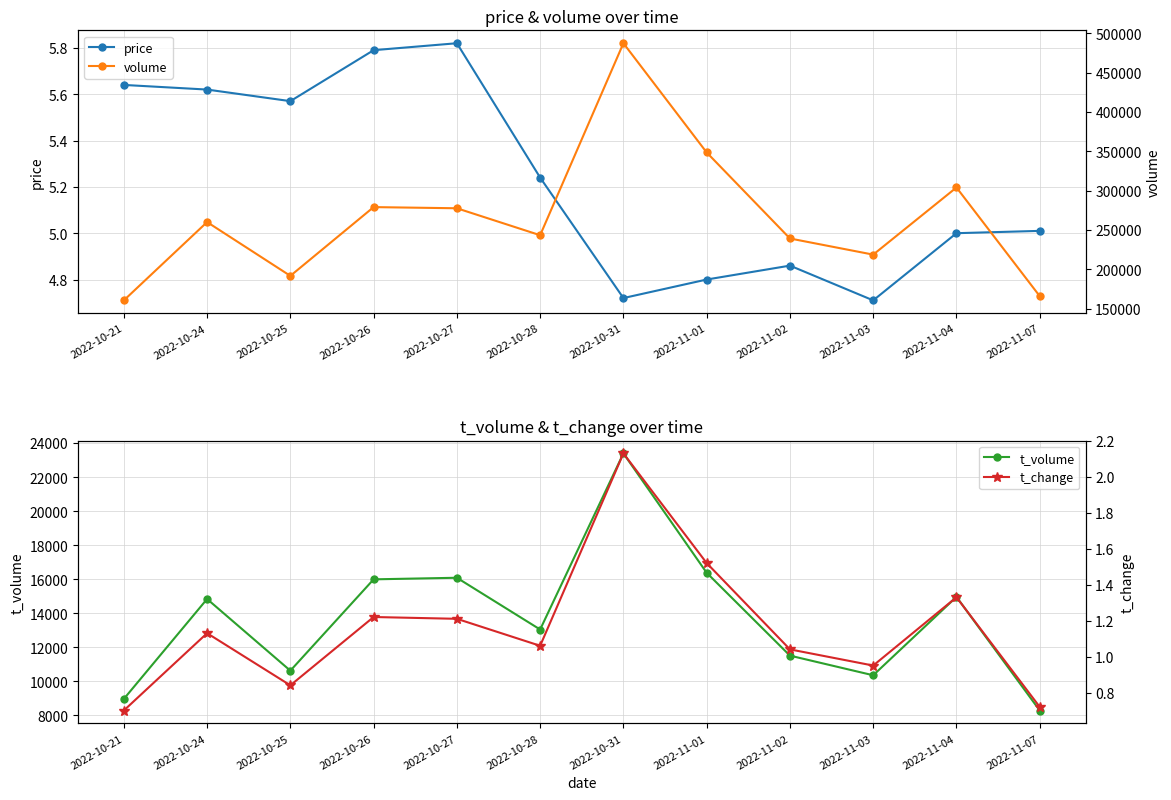

How many interior local peaks does the price series have?

2